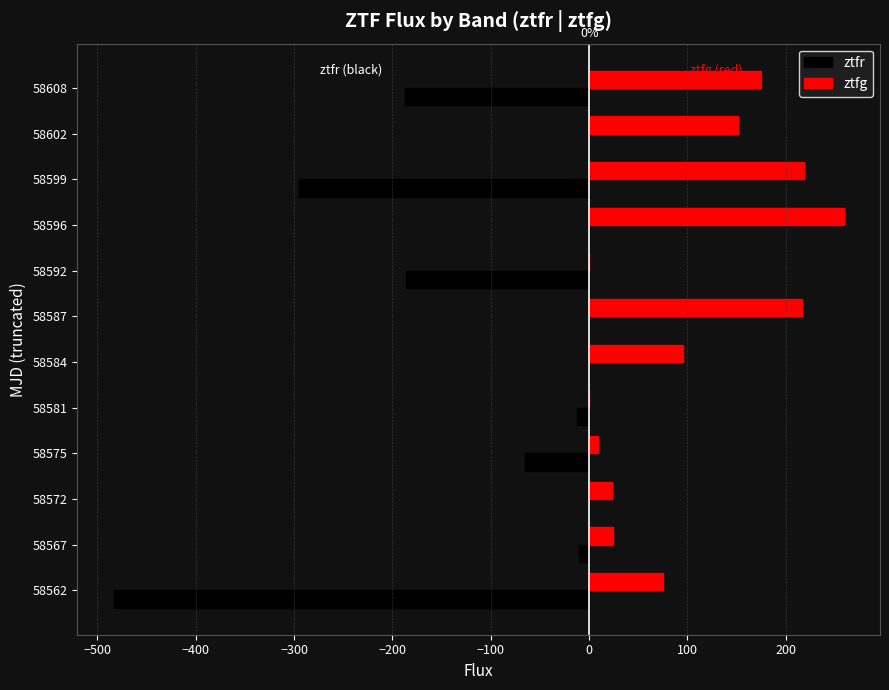

At which category is the sum across all series the highest?

58596